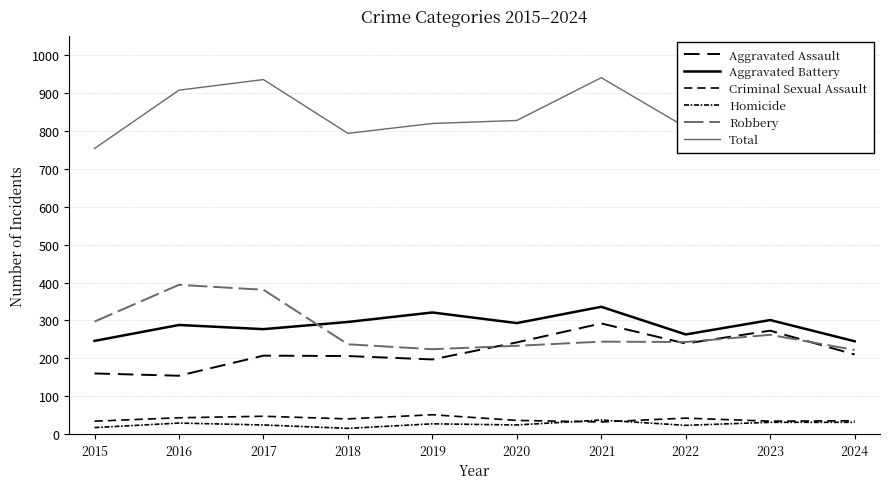

At which label does Criminal Sexual Assault reach its minimum?

2021